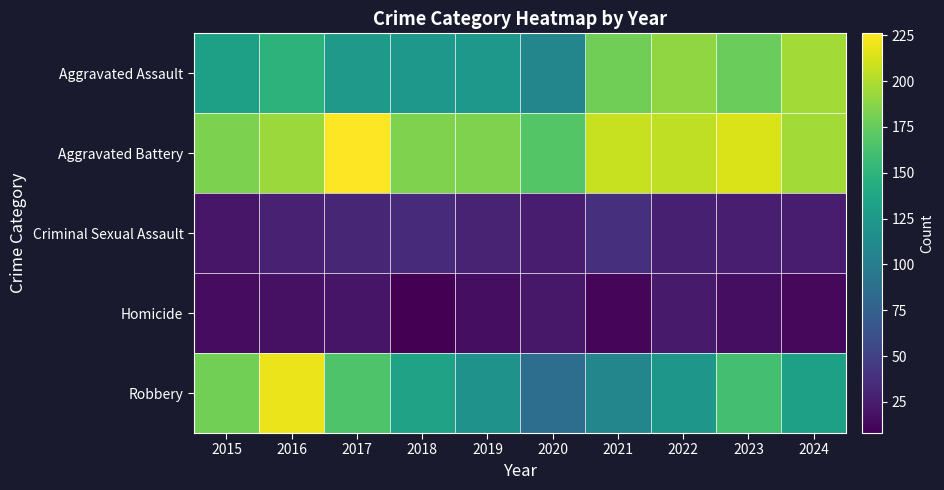

What is the total value across all series at 2016?

608